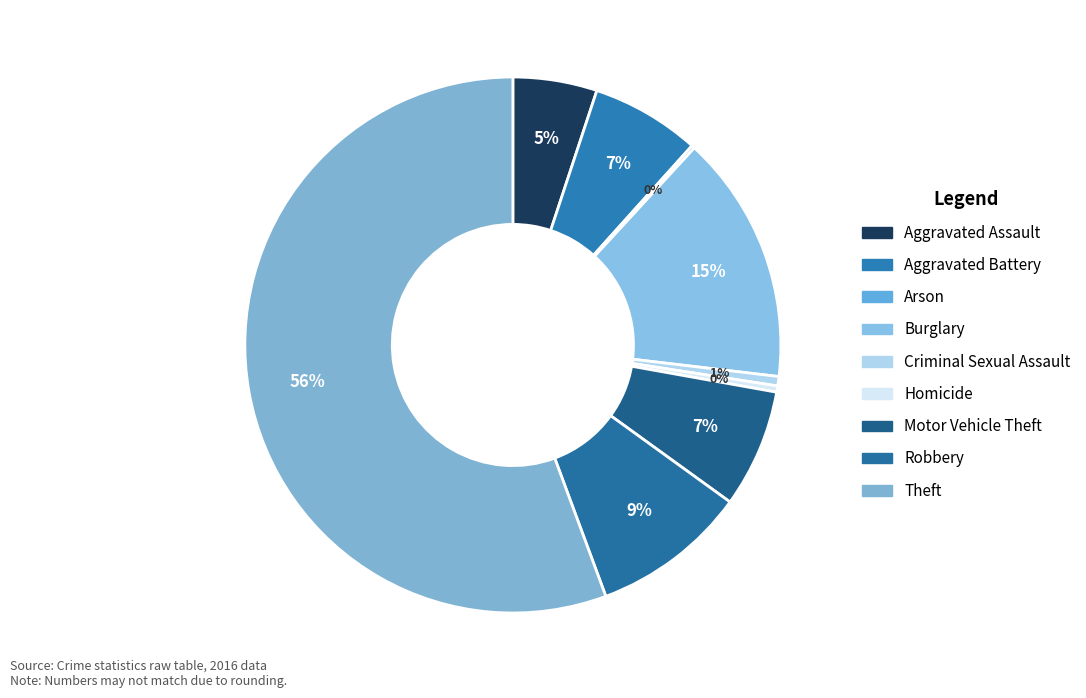

Approximately how many times larger is the value at Aggravated Battery compared to Homicide?

17.5